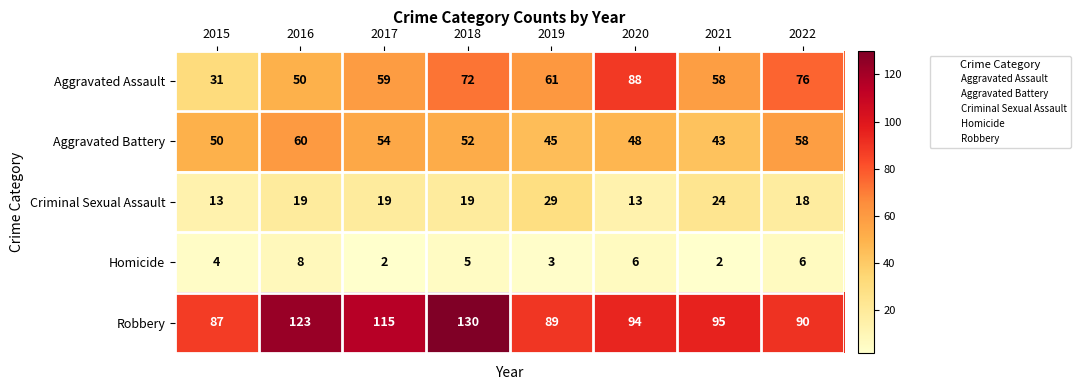

Which series has the largest total across all categories?

Robbery